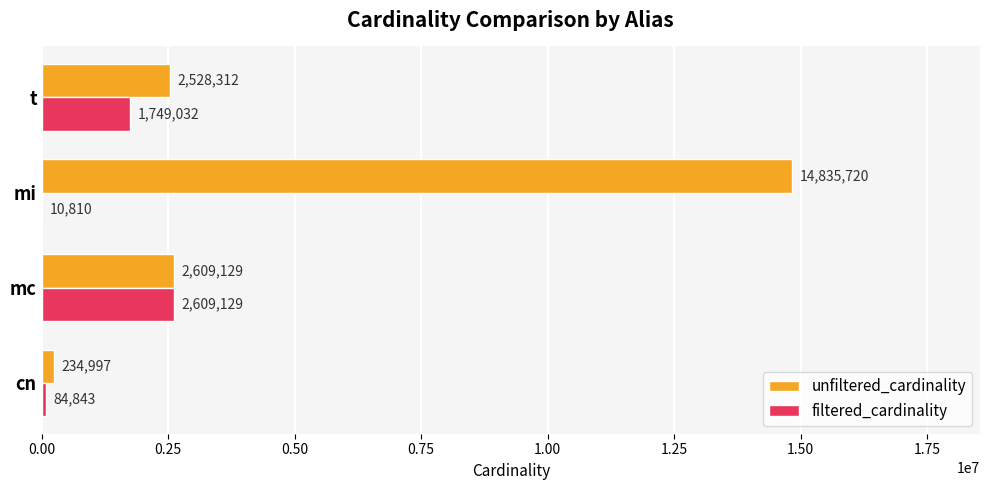

Where is filtered_cardinality nearest to the value 1309969?

t